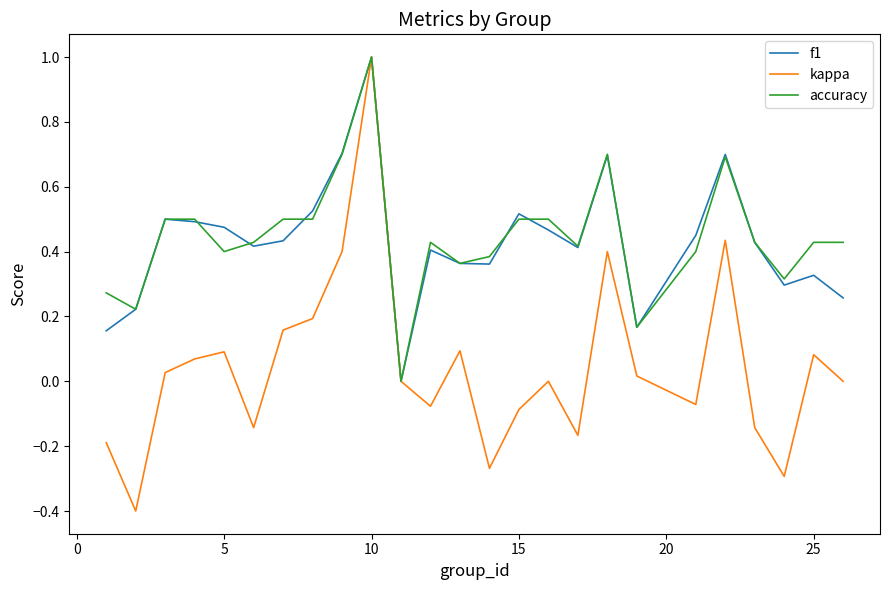

Which series has the widest spread of values?

kappa